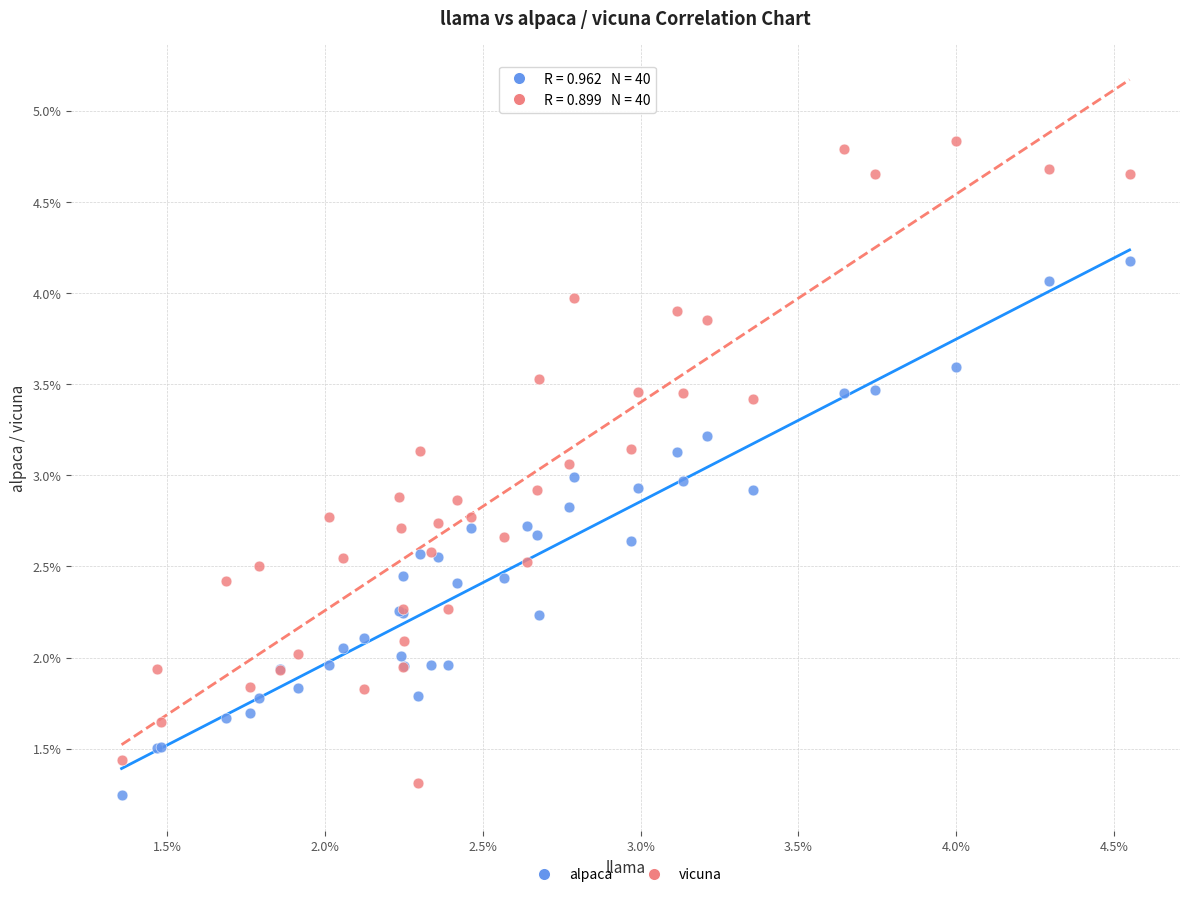

What are all the series names shown in the legend?

alpaca, vicuna